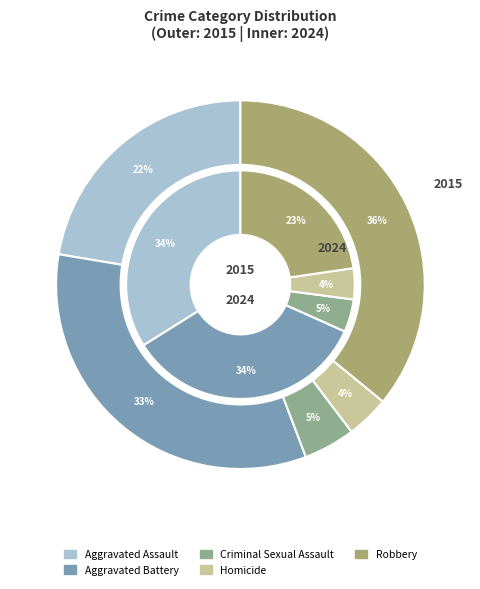

The 4 slice represents 15% of the pie. True or false?

False